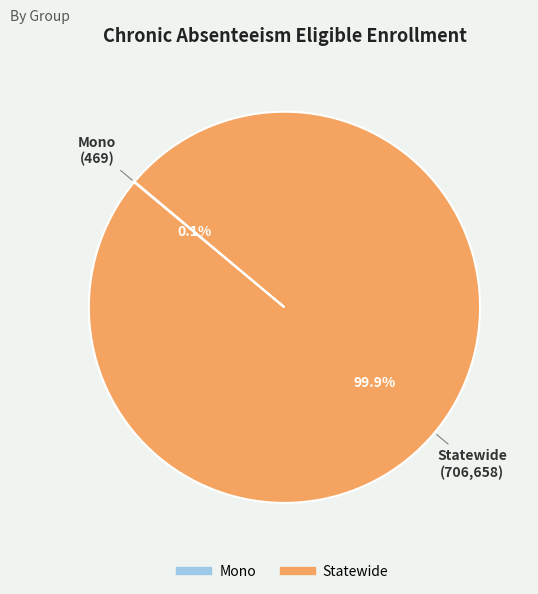

What is the majority slice?

Statewide